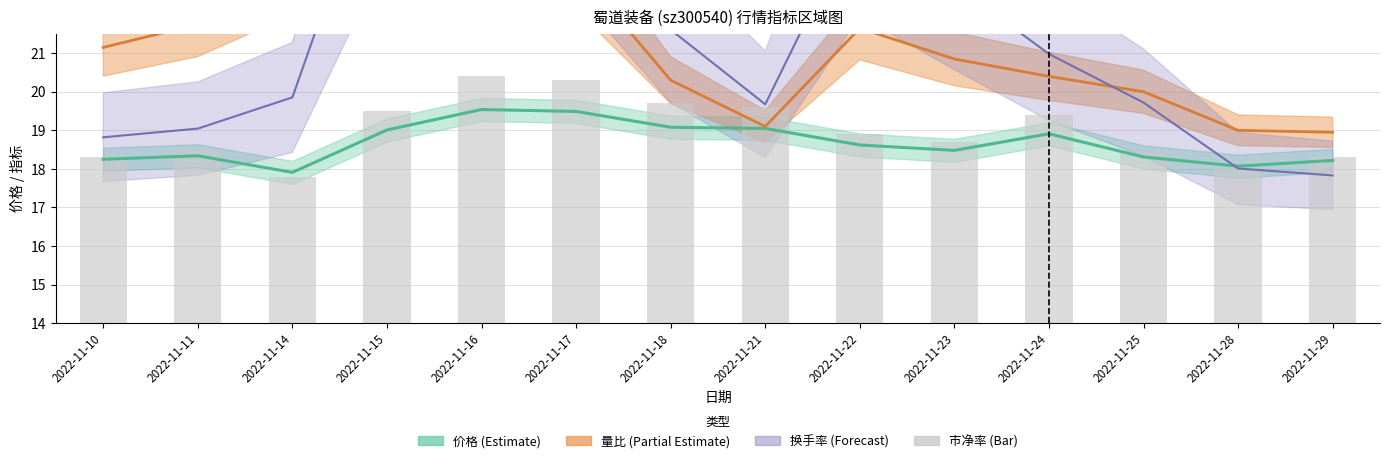

List the labels in order of value, largest first.

2022-11-16, 2022-11-17, 2022-11-18, 2022-11-21, 2022-11-15, 2022-11-24, 2022-11-22, 2022-11-23, 2022-11-11, 2022-11-25, 2022-11-10, 2022-11-29, 2022-11-28, 2022-11-14